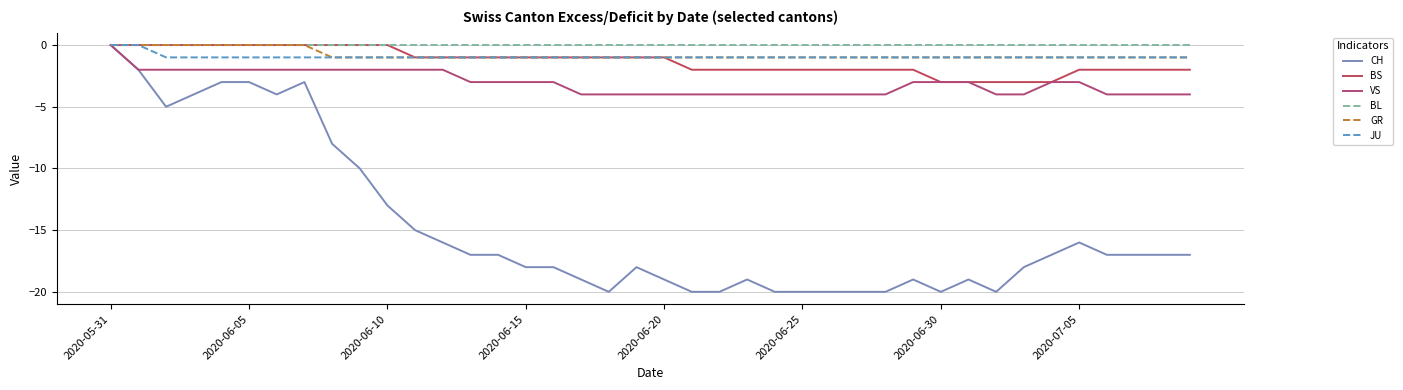

True or false: VS and JU cross at least once.

False